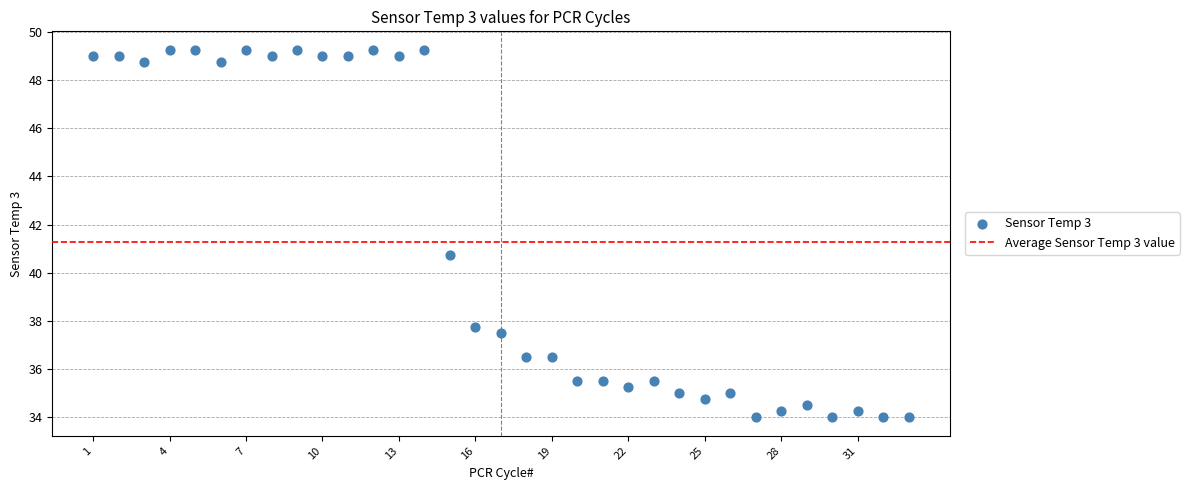

What is the range of X values (max minus min)?

32.0